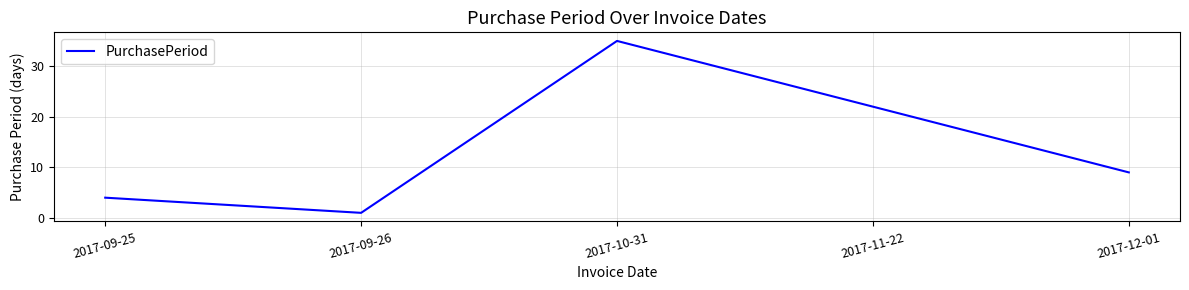

List the labels in order of value, smallest first.

2017-09-26, 2017-09-25, 2017-12-01, 2017-11-22, 2017-10-31